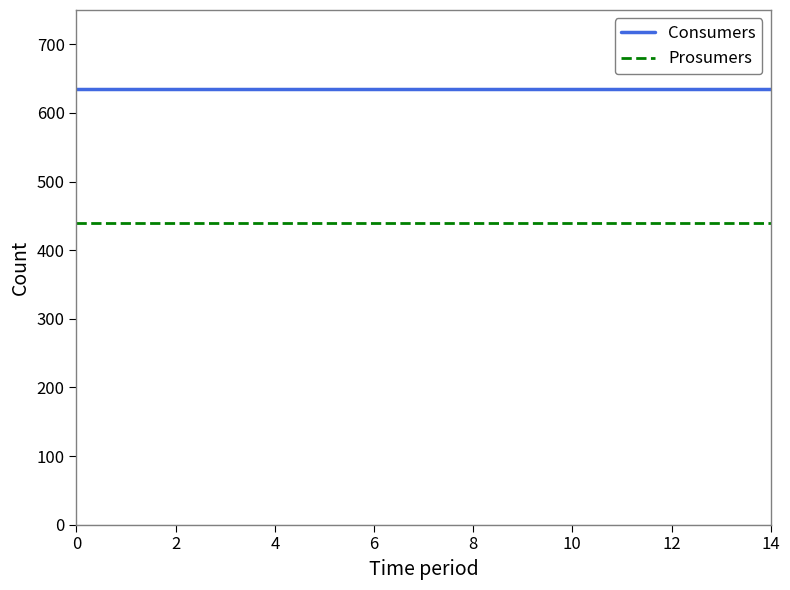

Rank the series by their average value, from highest to lowest.

Consumers, Prosumers